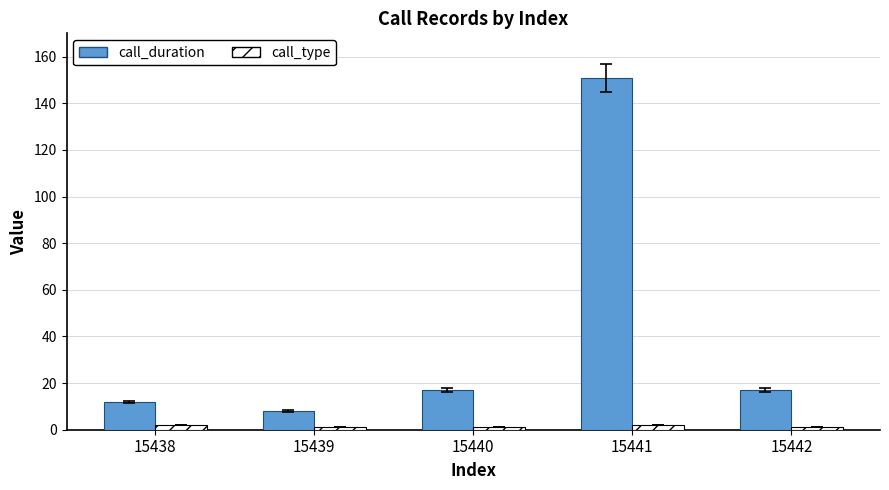

Reading right to left, list all the values displayed in this chart.

call_duration: 15442=17	15441=151	15440=17	15439=8	15438=12
call_type: 15442=1	15441=2	15440=1	15439=1	15438=2